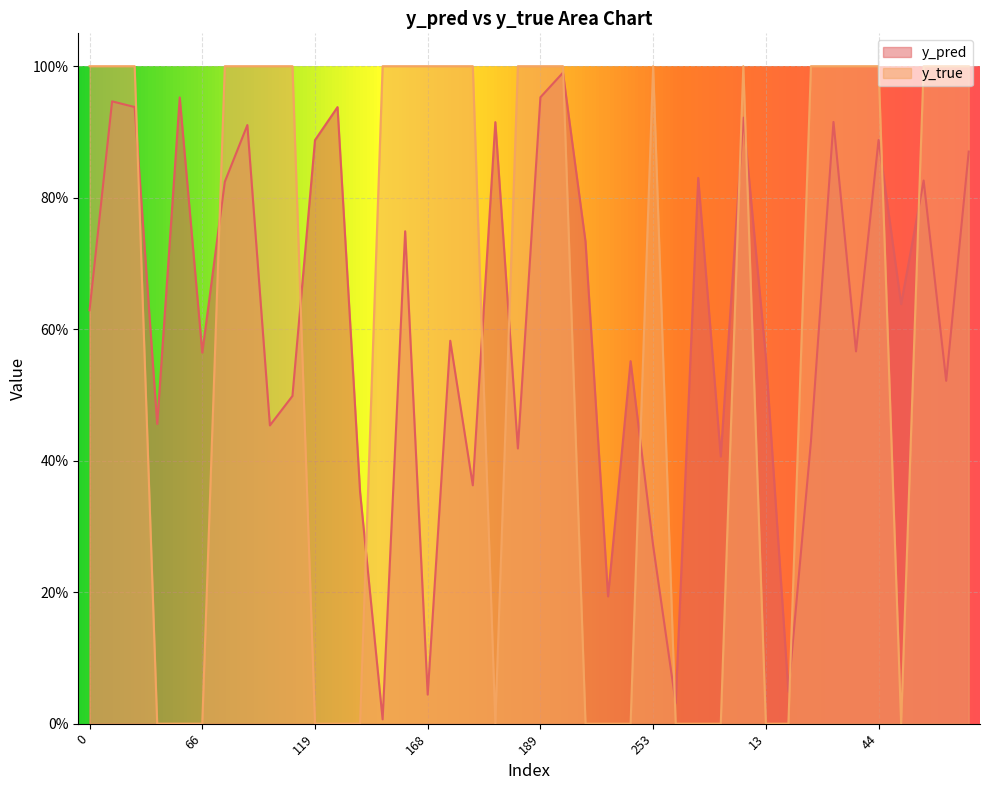

What is the difference between the highest and lowest values at 0?

0.4